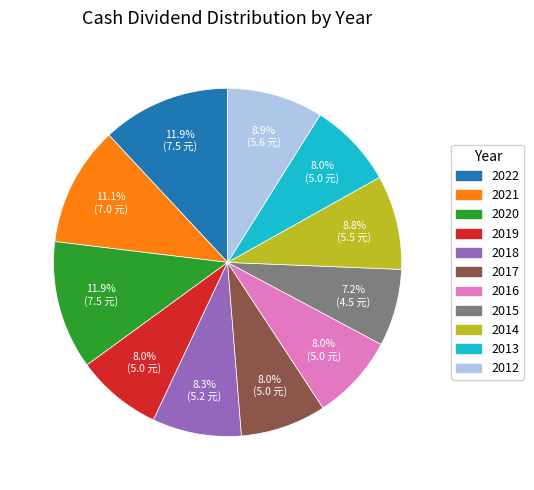

Is there any slice that represents more than half of the pie?

No